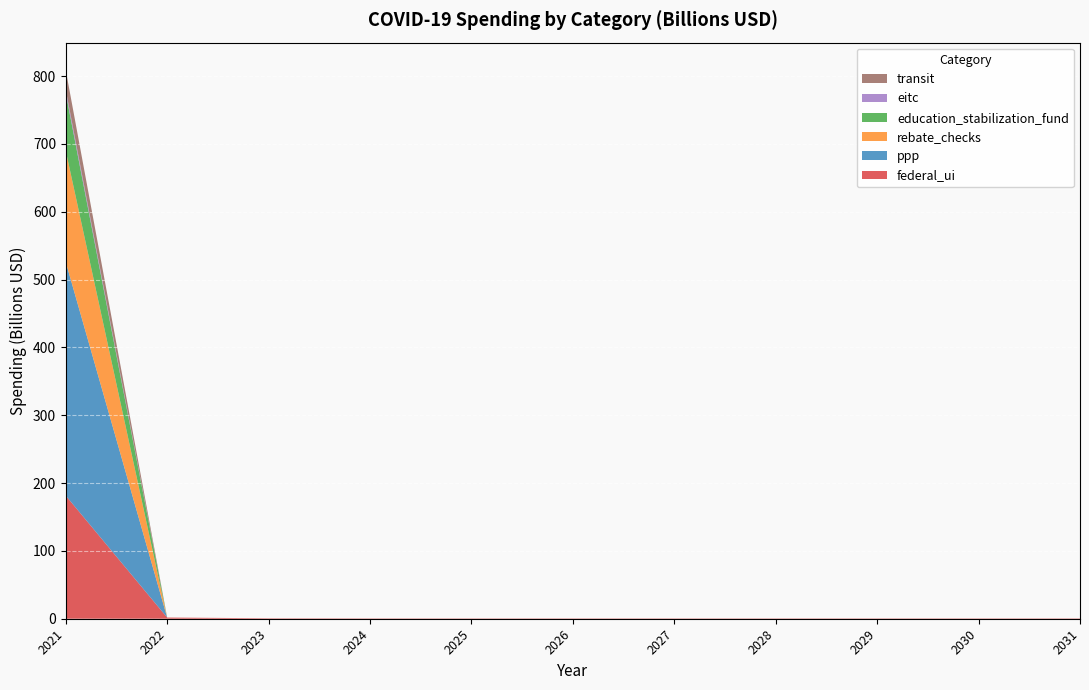

Reading right to left, transcribe all the data shown in this chart.

federal_ui: 2031=0.5	2030=0.5	2029=0.5	2028=0.5	2027=0.5	2026=0.5	2025=0.5	2024=0.5	2023=0.7	2022=1.8	2021=181.5
ppp: 2031=0.0	2030=0.0	2029=0.0	2028=0.0	2027=0.0	2026=0.0	2025=0.0	2024=0.0	2023=0.0	2022=0.0	2021=344.5
rebate_checks: 2031=0.0	2030=0.0	2029=0.0	2028=0.0	2027=0.0	2026=0.0	2025=0.0	2024=0.0	2023=0.0	2022=0.0	2021=164.0
education_stabilization_fund: 2031=0.0	2030=0.0	2029=0.0	2028=0.0	2027=0.0	2026=0.0	2025=0.0	2024=0.0	2023=0.0	2022=0.0	2021=85.0
eitc: 2031=0.0	2030=0.0	2029=0.0	2028=0.0	2027=0.0	2026=0.0	2025=0.0	2024=0.0	2023=0.0	2022=0.0	2021=5.0
transit: 2031=0.0	2030=0.0	2029=0.0	2028=0.0	2027=0.0	2026=0.0	2025=0.0	2024=0.0	2023=0.0	2022=0.0	2021=29.0